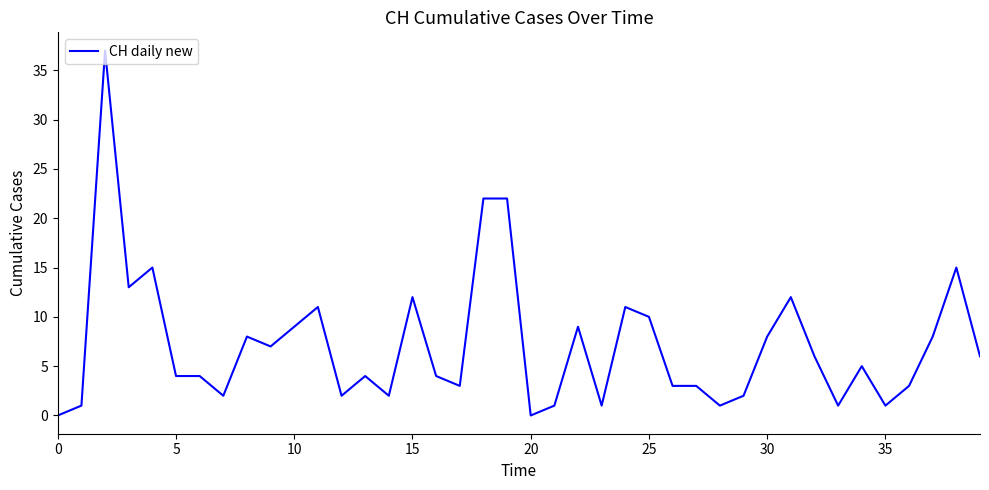

Reading left to right, what are all the values shown in this chart?

0	1	37	13	15	4	4	2	8	7	9	11	2	4	2	12	4	3	22	22	0	1	9	1	11	10	3	3	1	2	8	12	6	1	5	1	3	8	15	6